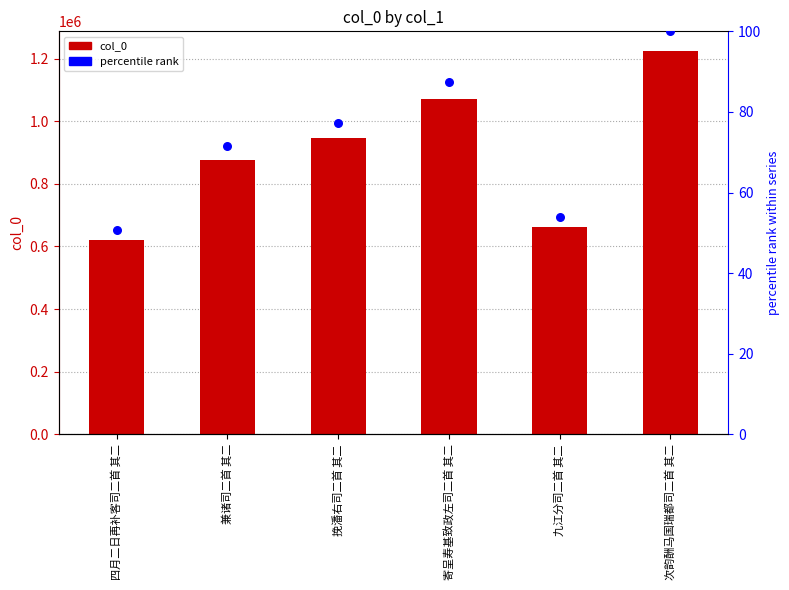

Which series reaches the minimum Y coordinate?

percentile rank